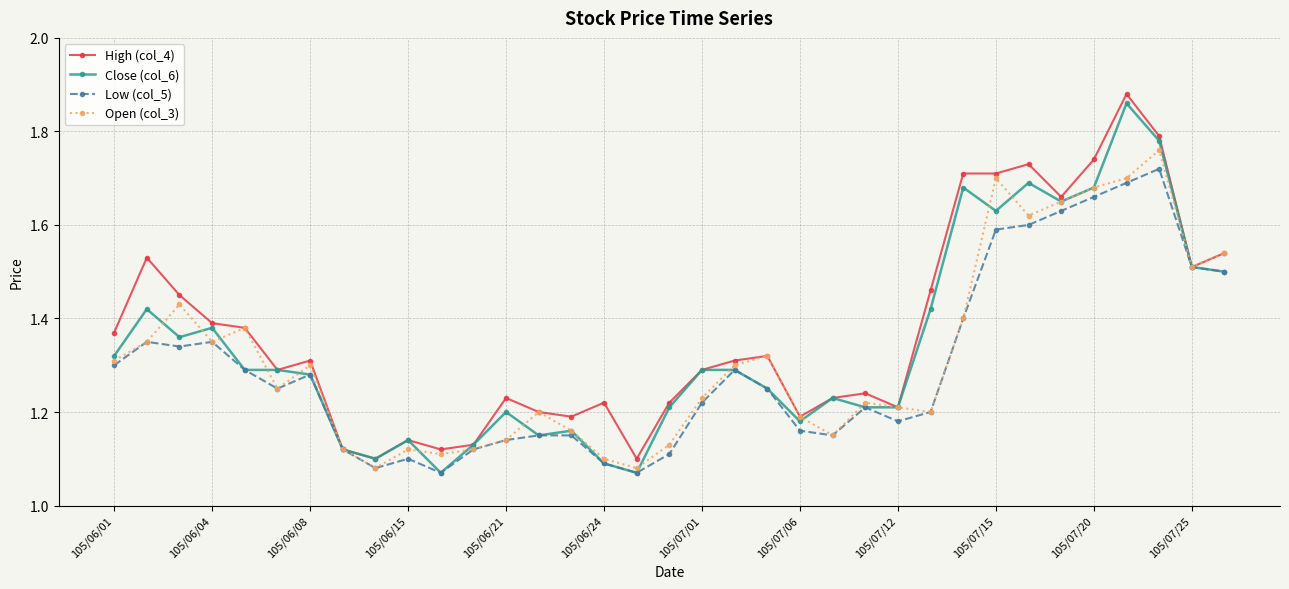

Rank the series by their maximum value, from highest to lowest.

High (col_4), Close (col_6), Open (col_3), Low (col_5)